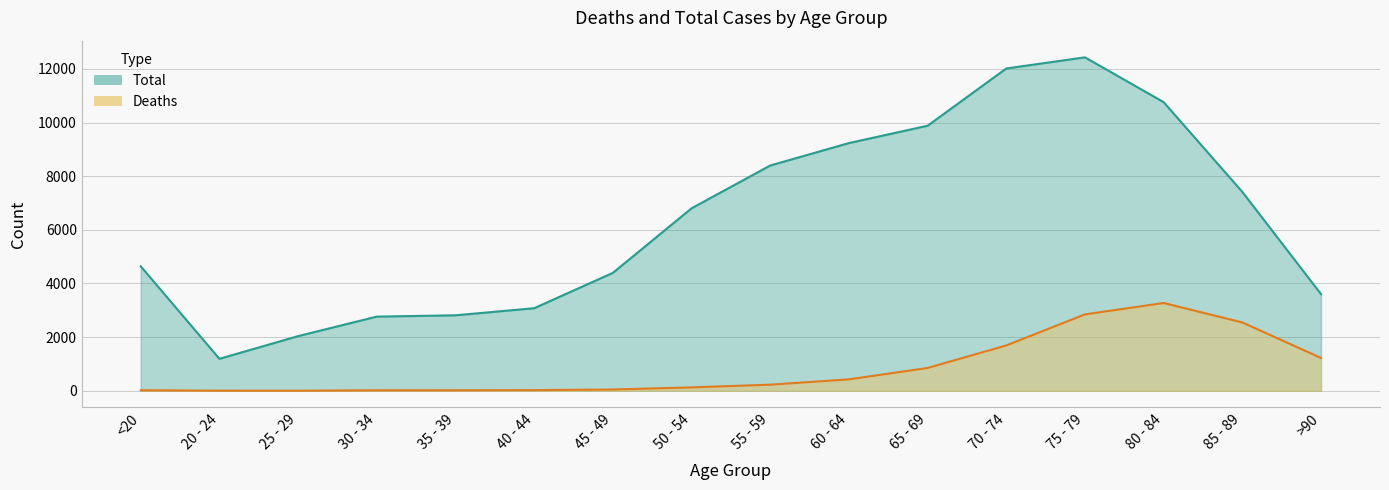

At which category does the chart reach its minimum across all series?

25 - 29